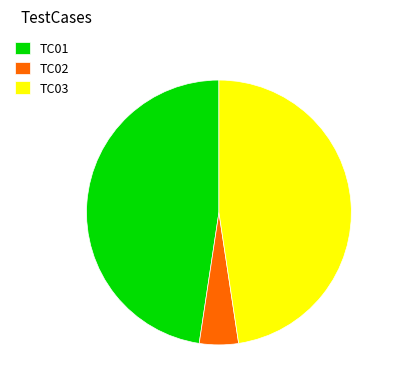

What is the ratio of the value at TC03 to the value at TC01?

1.0